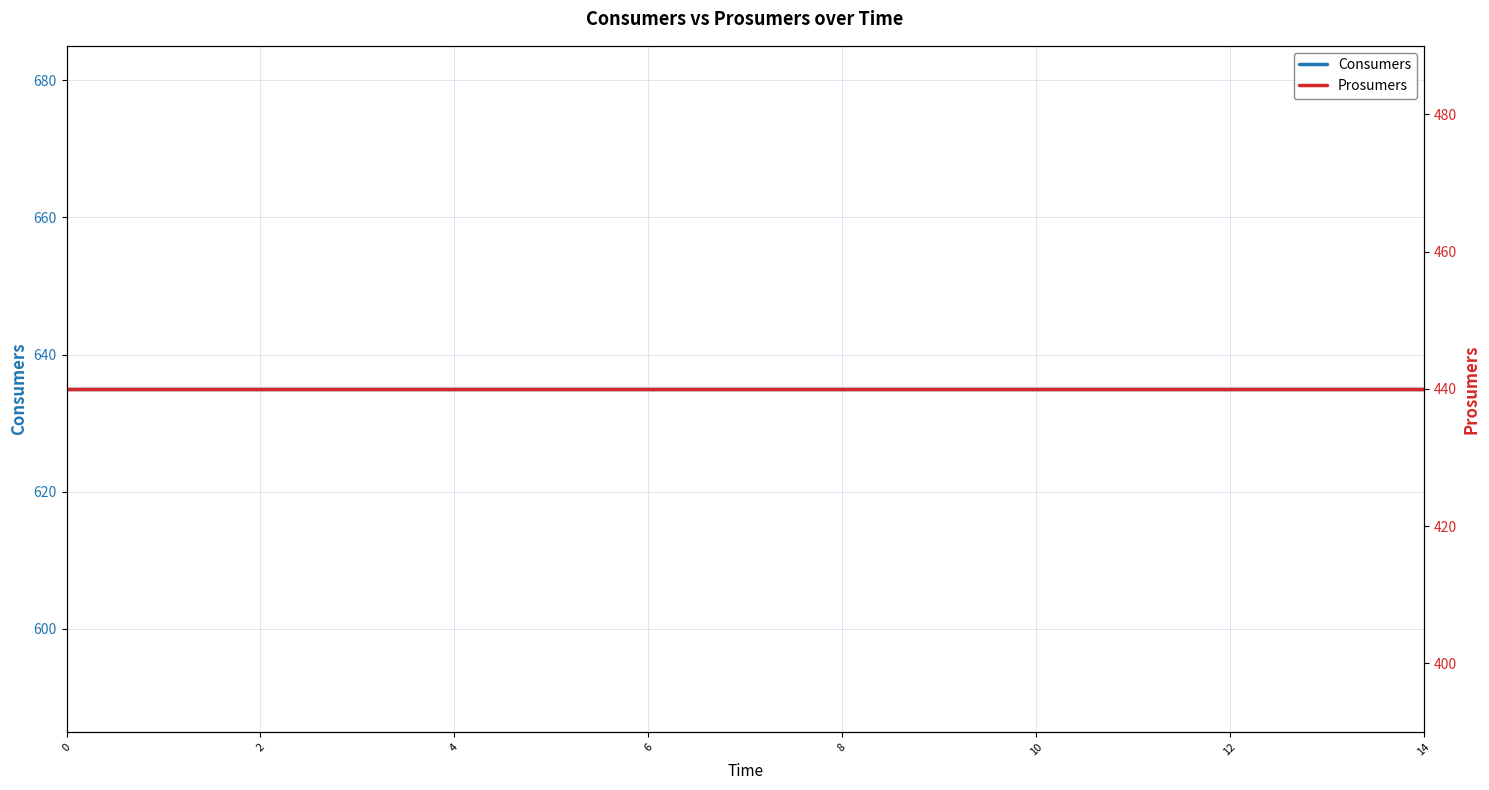

Does the chart have visible grid lines?

Yes